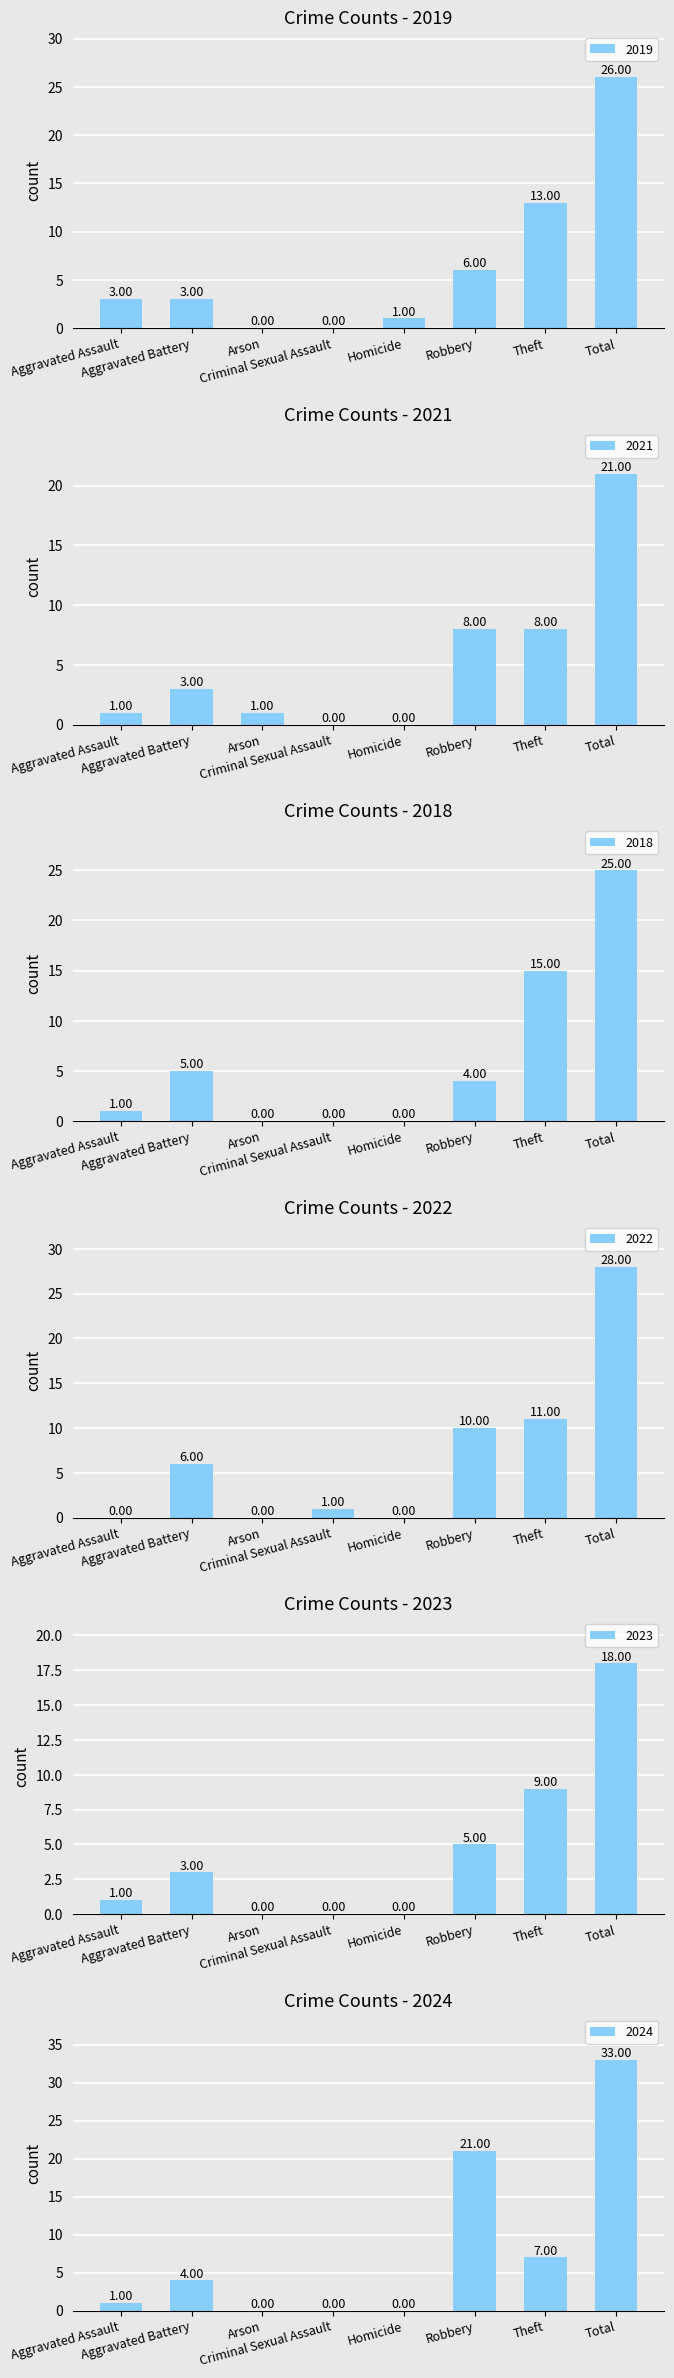

Count the number of data series in this chart.

6